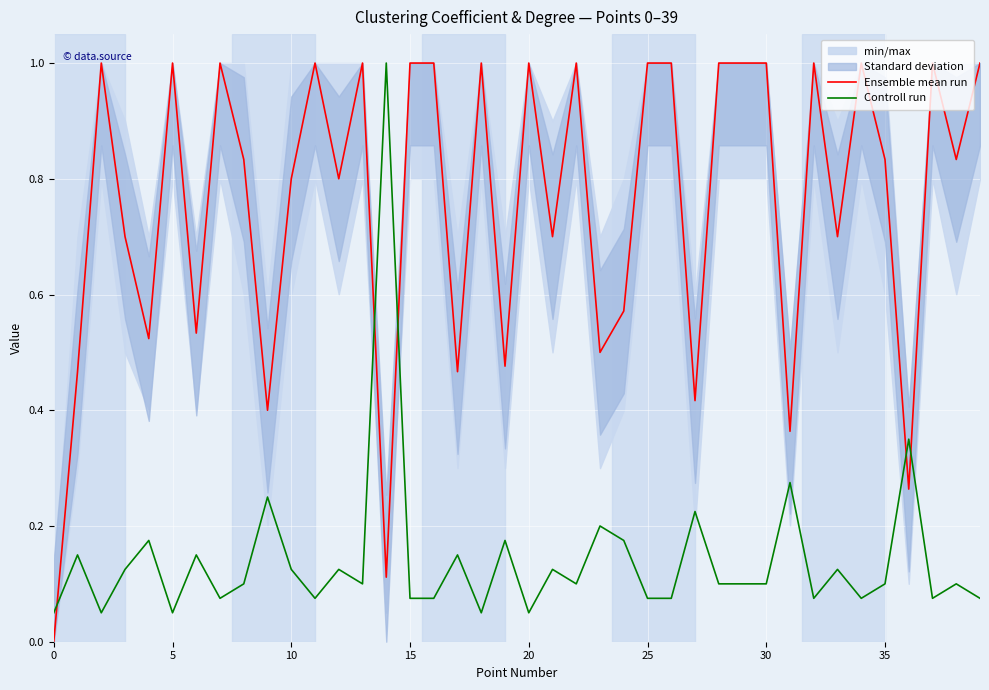

After their last crossing, which series has the higher values: Ensemble mean run or Controll run?

Ensemble mean run